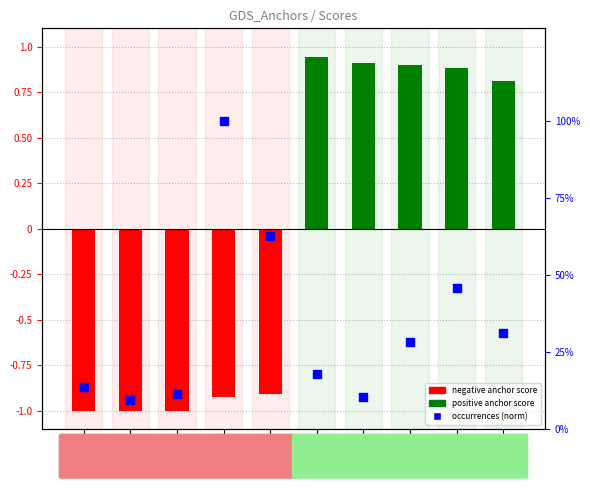

Which series has the largest total across all categories?

positive anchor score